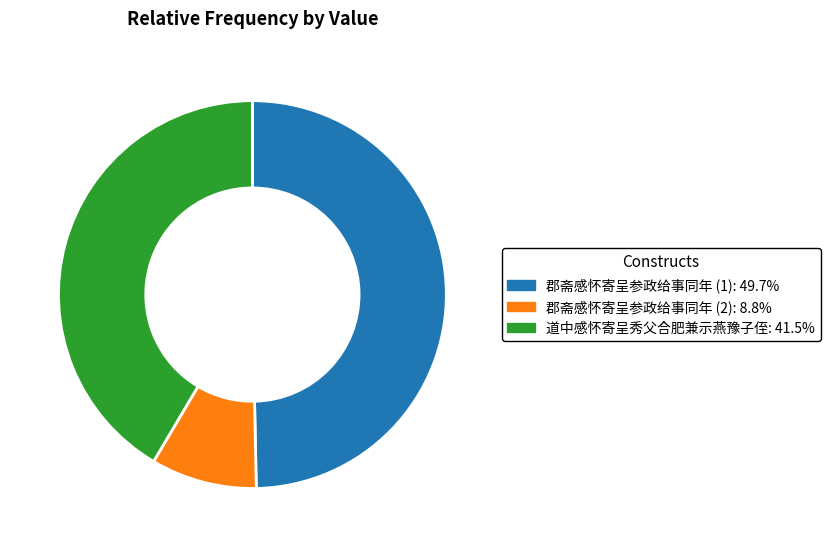

Is there a majority slice in this chart?

No